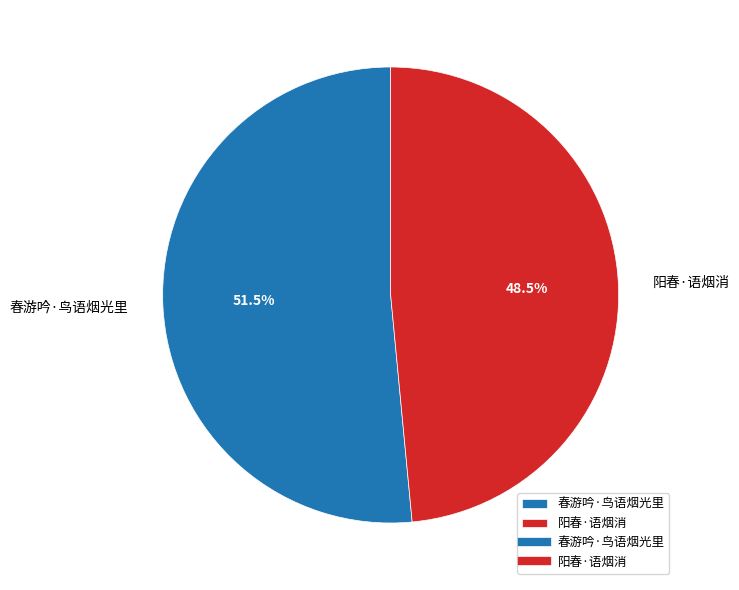

Rank the categories by value from highest to lowest.

春游吟·鸟语烟光里, 阳春·语烟消